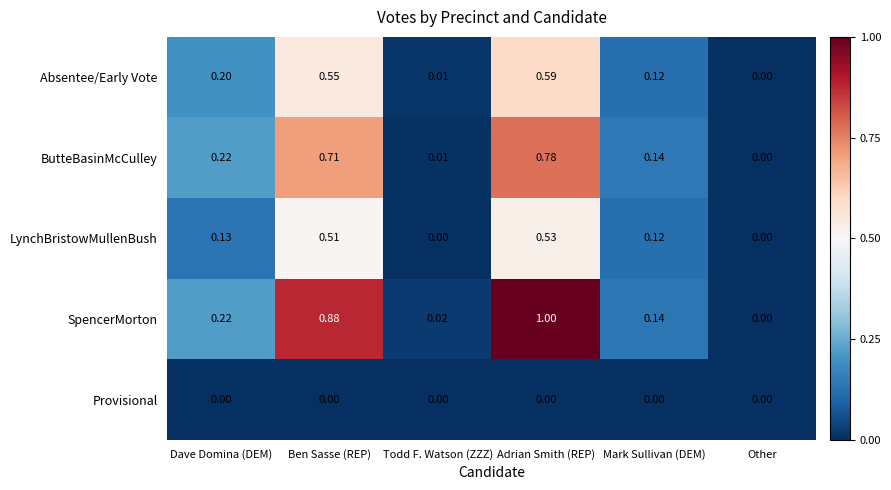

At which label is SpencerMorton closest to 0?

Other